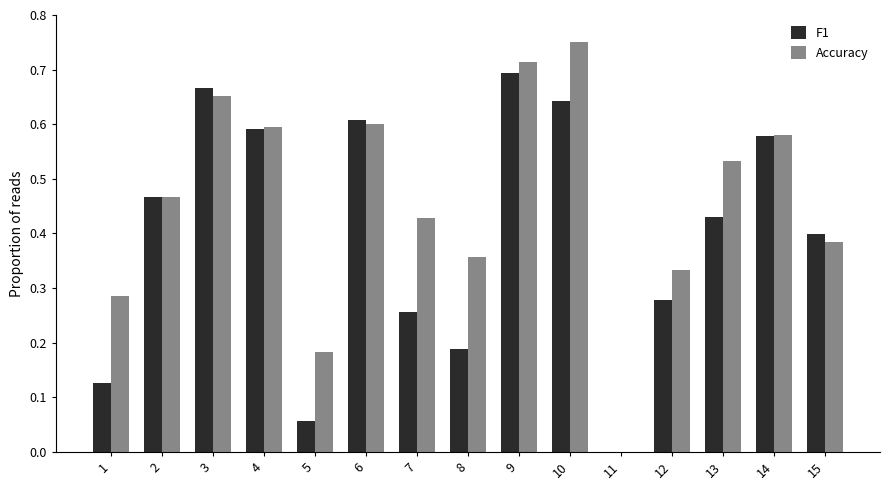

Which category has the highest value across all series?

10